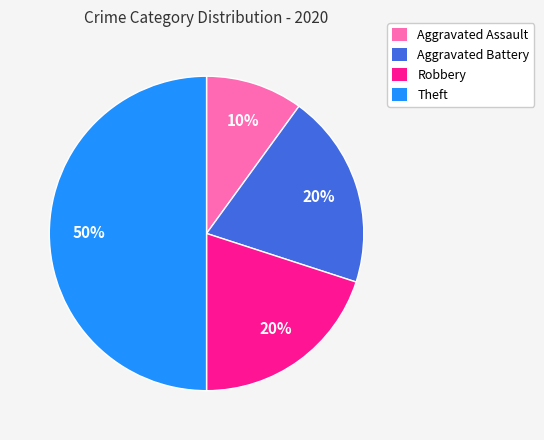

Which has a higher value, Aggravated Battery or Theft?

Theft